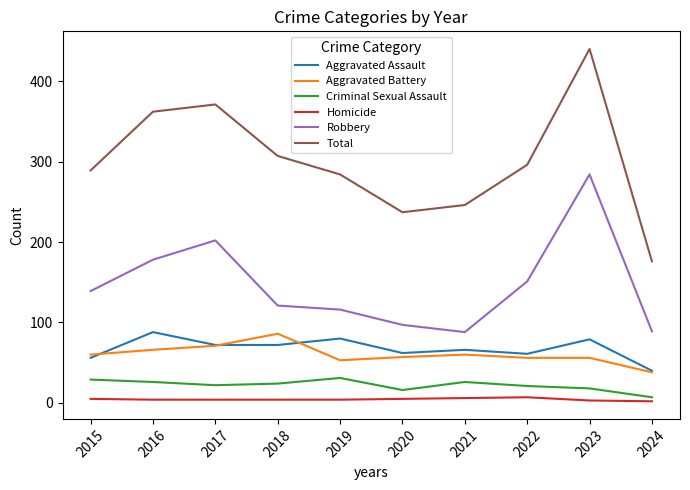

What are all the series names shown in the legend?

Aggravated Assault, Aggravated Battery, Criminal Sexual Assault, Homicide, Robbery, Total